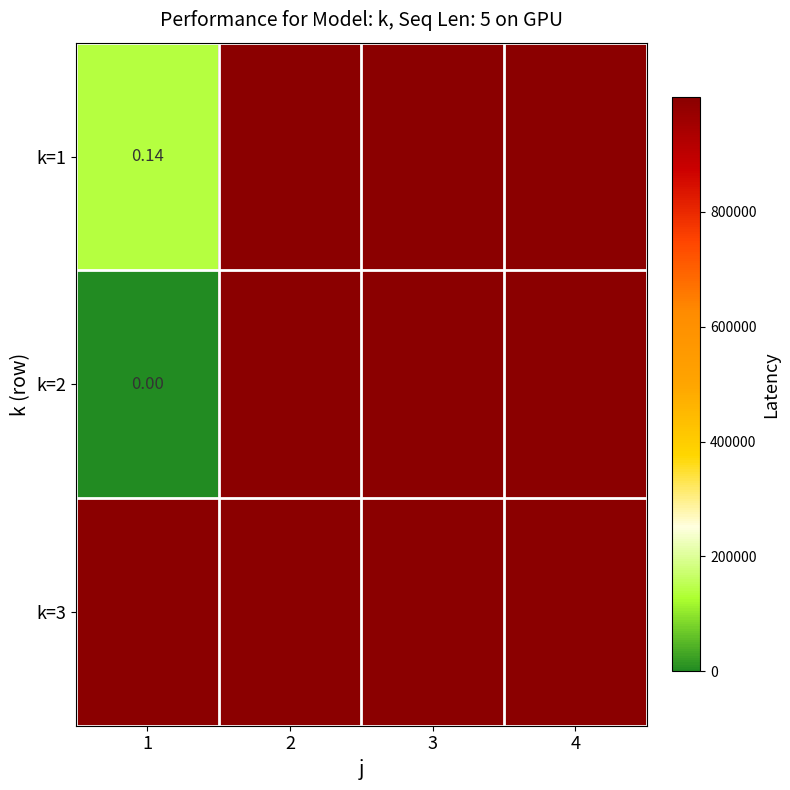

At how many categories does at least one series exceed 98640?

4